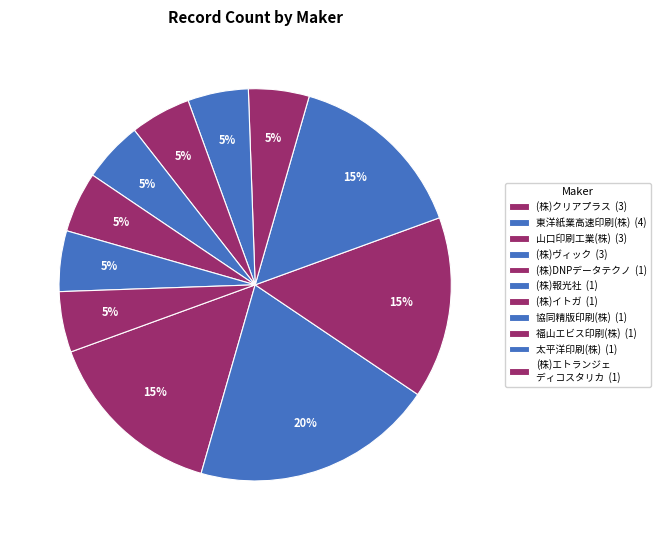

Is there any slice that represents more than half of the pie?

No